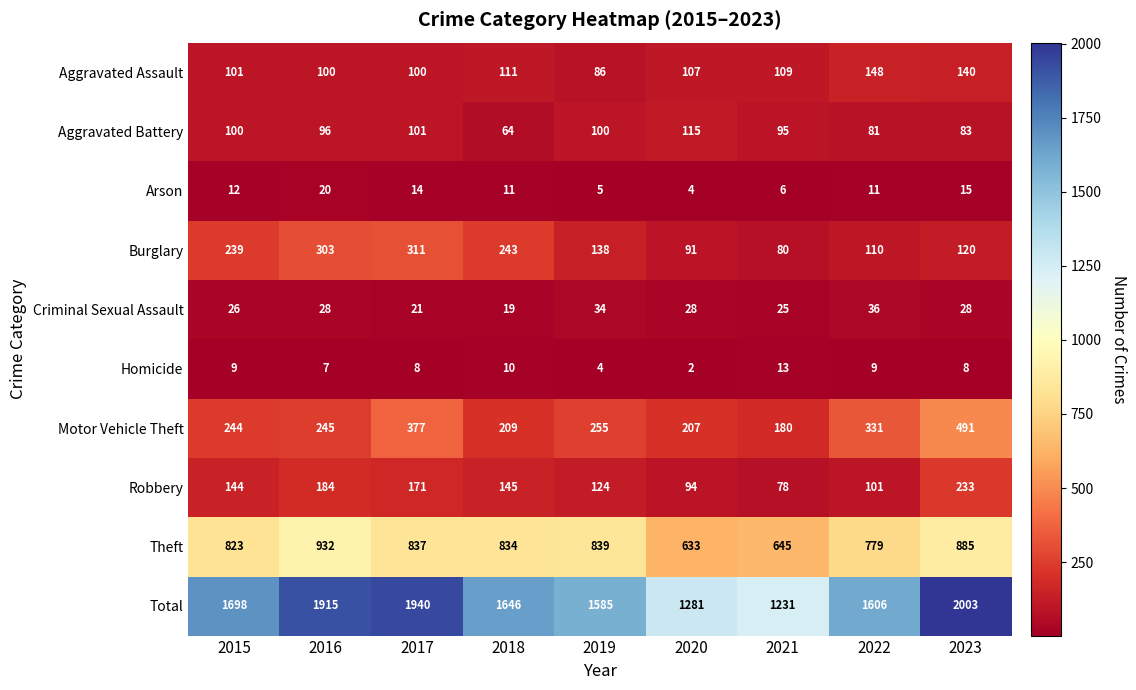

Which series has the largest total across all categories?

Total